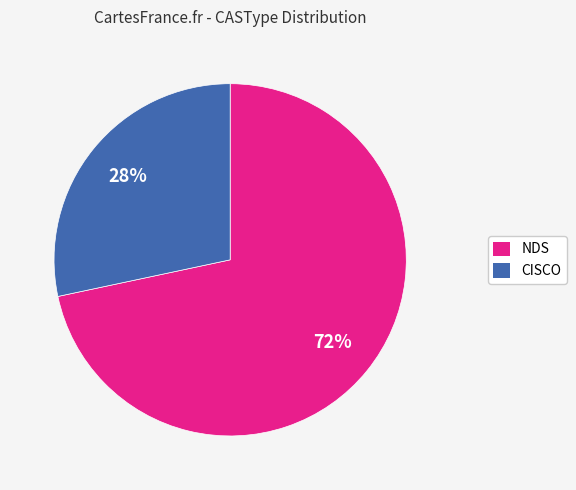

The CISCO slice represents 17% of the pie. True or false?

False